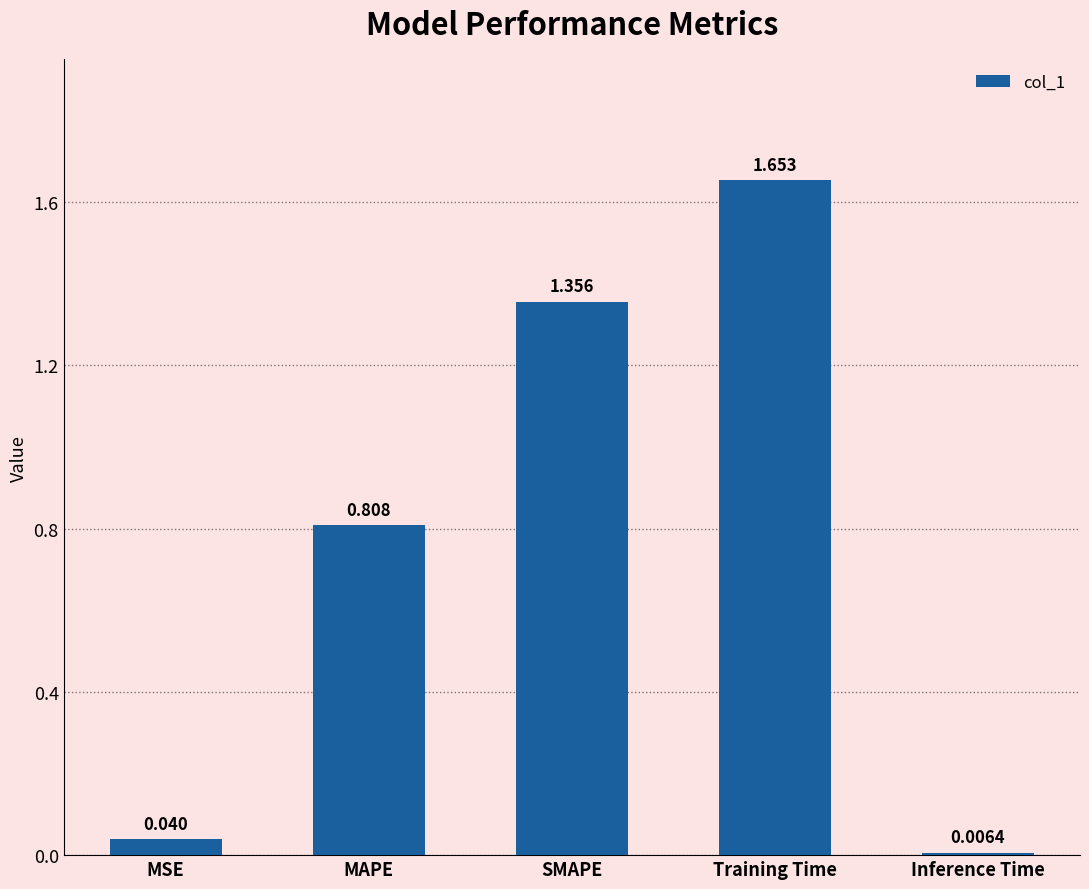

What is the difference between the maximum and minimum values?

1.6